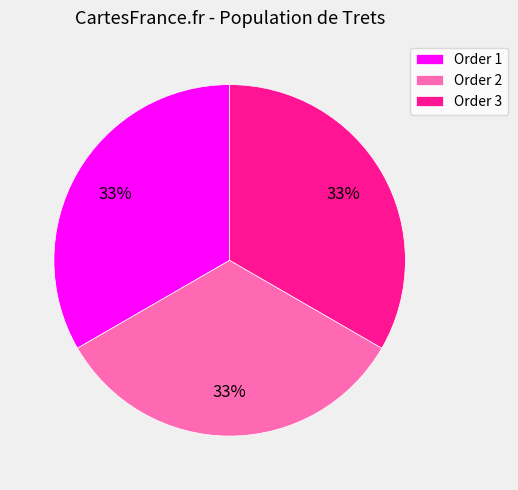

Count the number of slices in the pie.

3